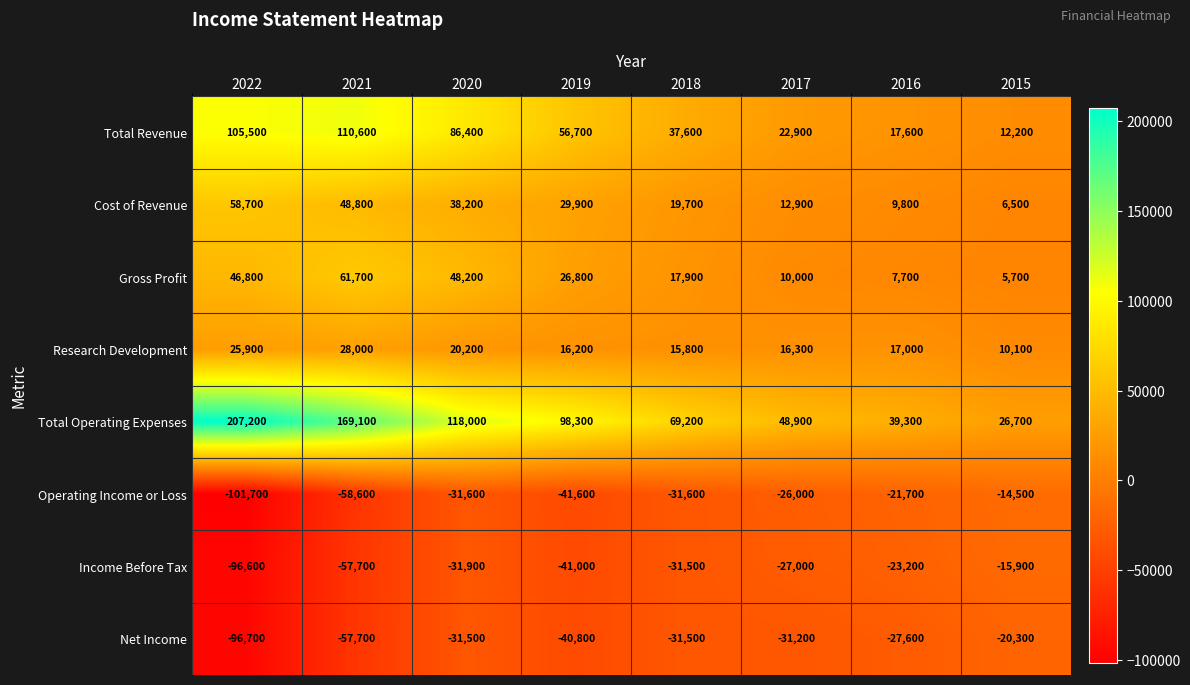

What is the maximum value shown in the chart?

207200